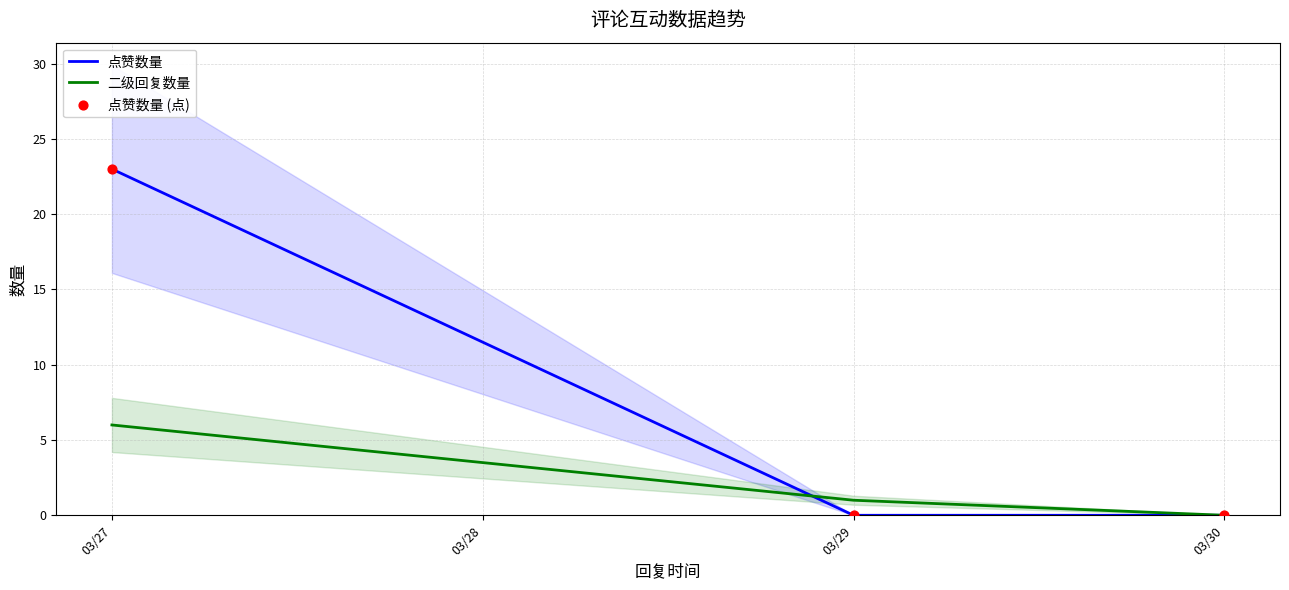

Is it true that 二级回复数量 equals 6 at 03/27?

True